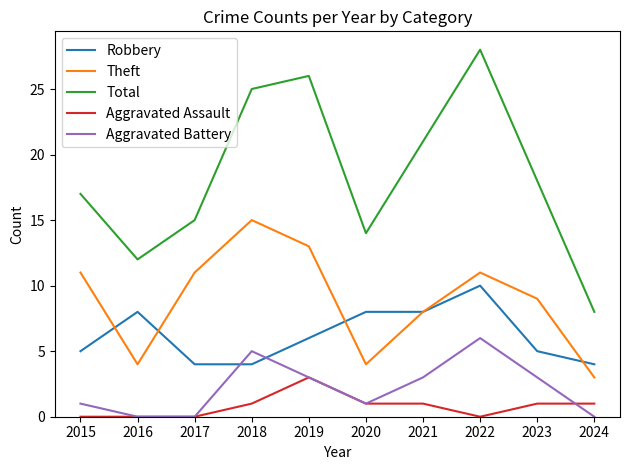

True or false: Total and Robbery intersect in this chart.

False